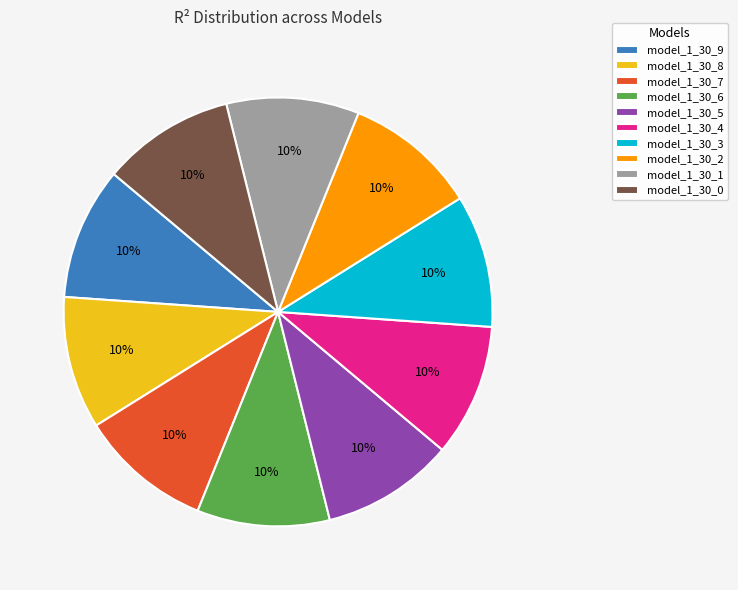

The model_1_30_6 slice represents 10% of the pie. True or false?

True